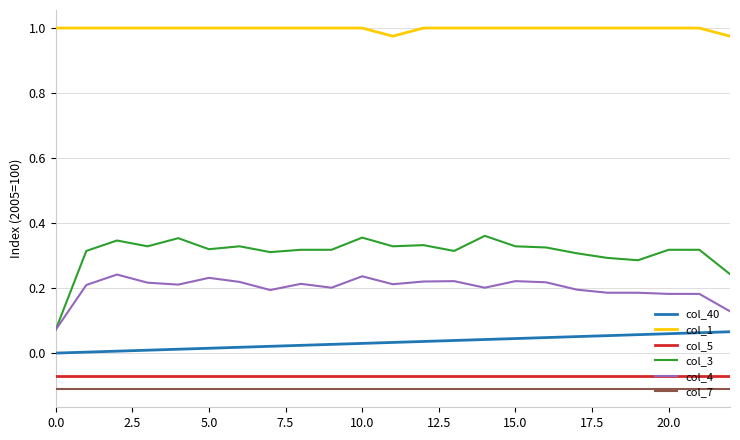

Which series has the widest spread of values?

col_3